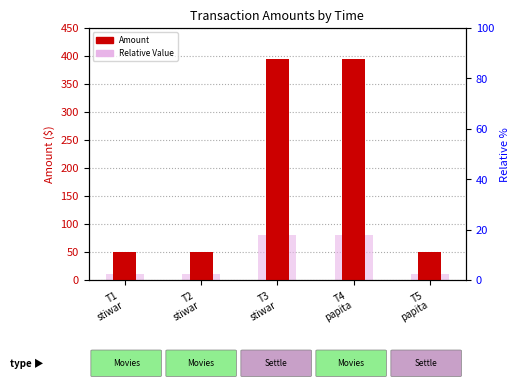

List the labels in order of Amount value, smallest first.

T1
stiwar, T2
stiwar, T5
papita, T3
stiwar, T4
papita